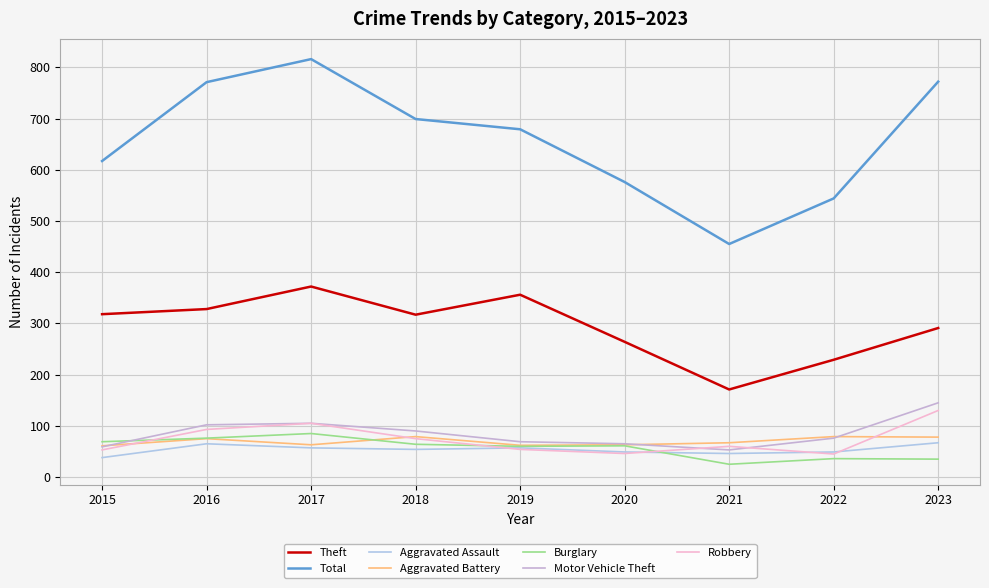

What are all the series names shown in the legend?

Theft, Total, Aggravated Assault, Aggravated Battery, Burglary, Motor Vehicle Theft, Robbery